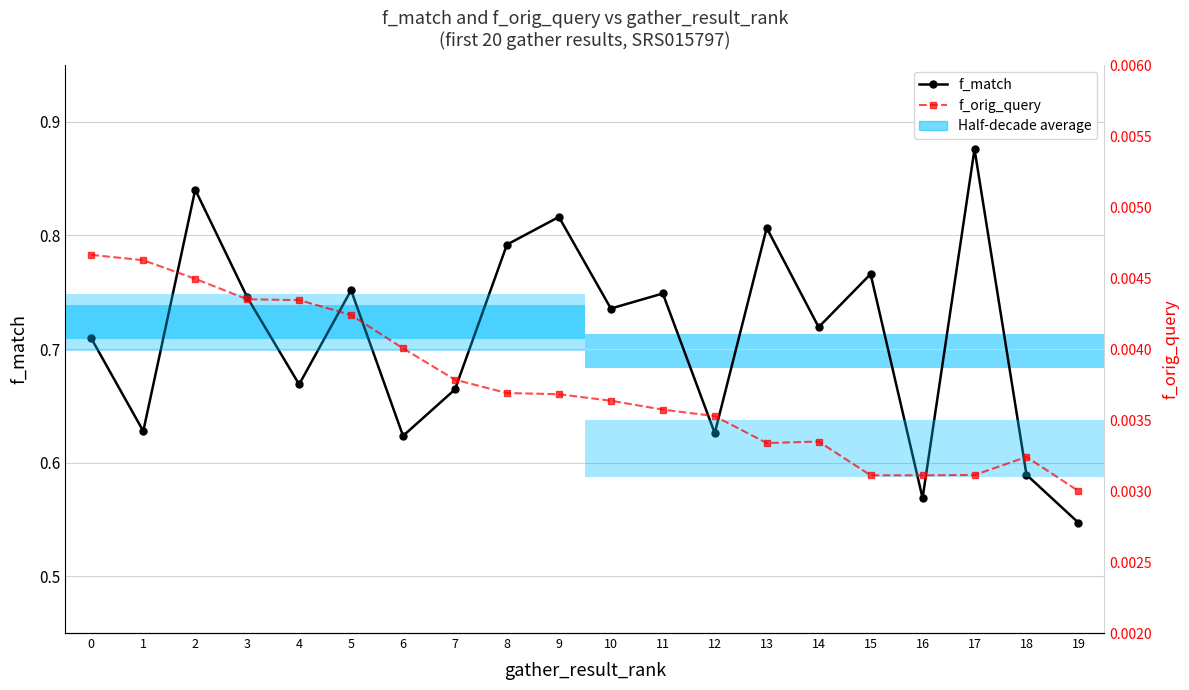

True or false: f_orig_query and f_match cross at least once.

False